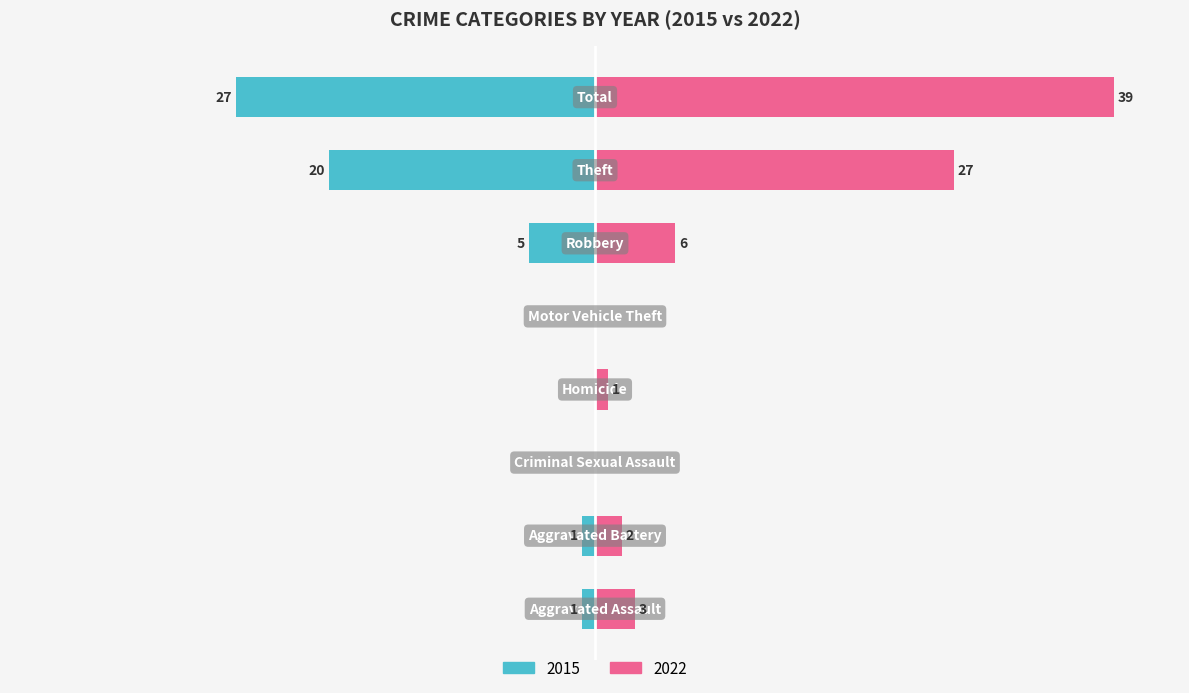

What is the label of the 8th bar from the left?

Total